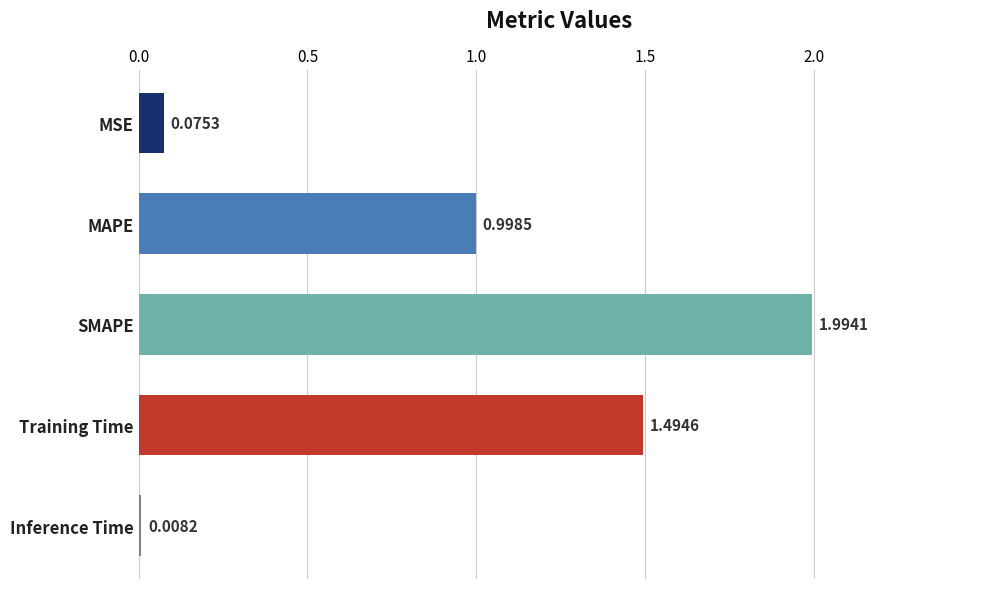

Where is the data nearest to the value 1?

MAPE